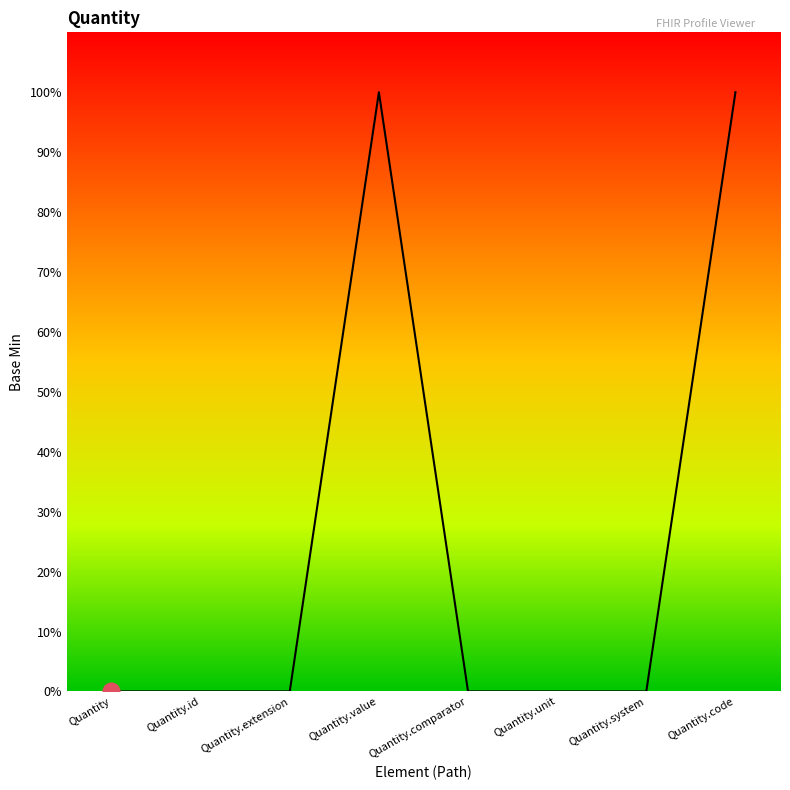

True or false: the data has more than 1 interior local peaks.

False